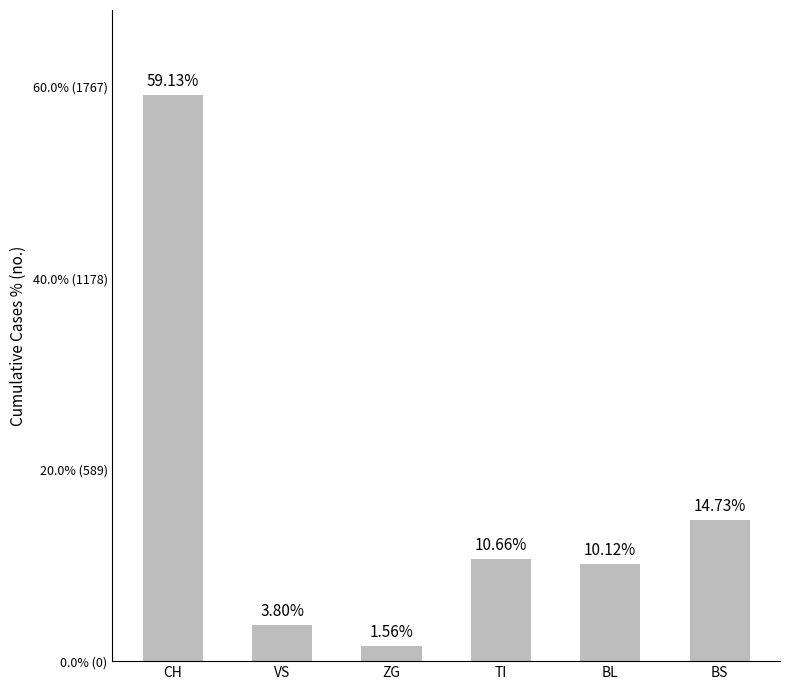

Rank the categories by value from lowest to highest.

ZG, VS, BL, TI, BS, CH